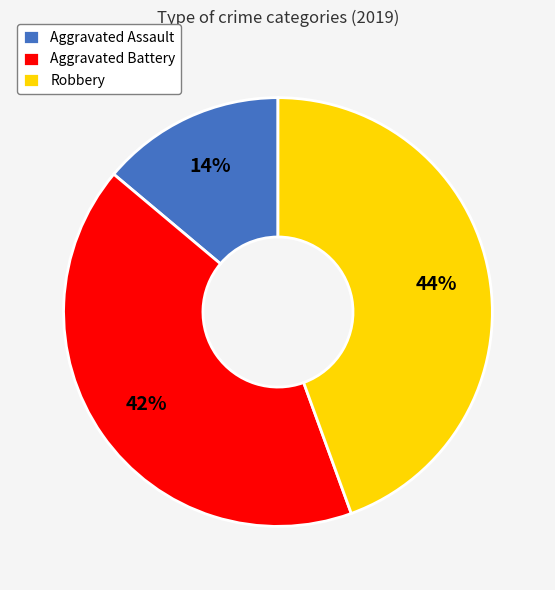

The Aggravated Battery slice represents 42% of the pie. True or false?

True